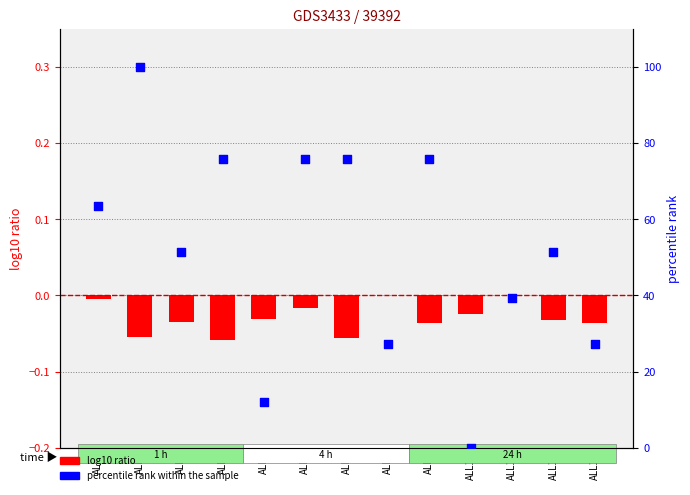

Which series contains the highest Y value?

percentile rank within the sample